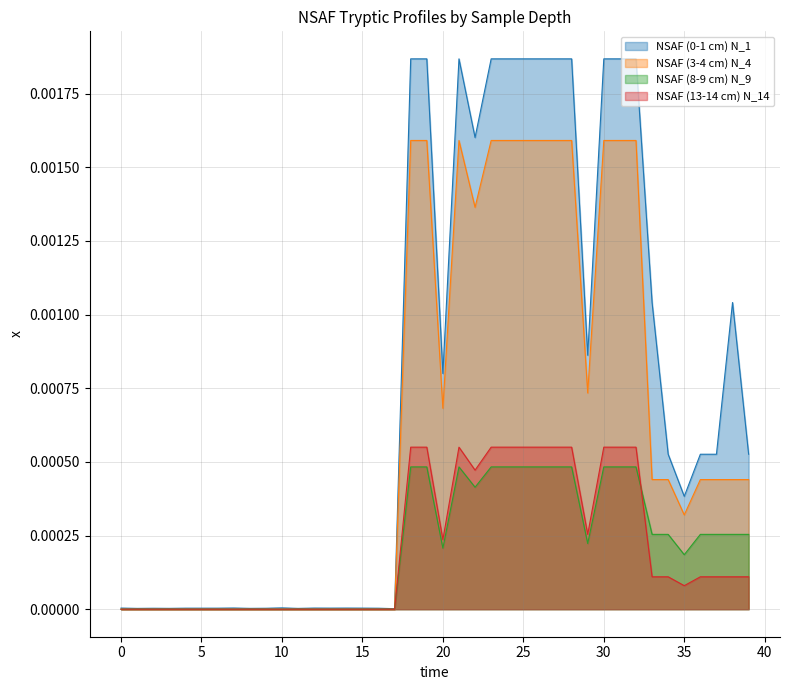

Which category has the highest value in the NSAF (3-4 cm) N_4 series?

18